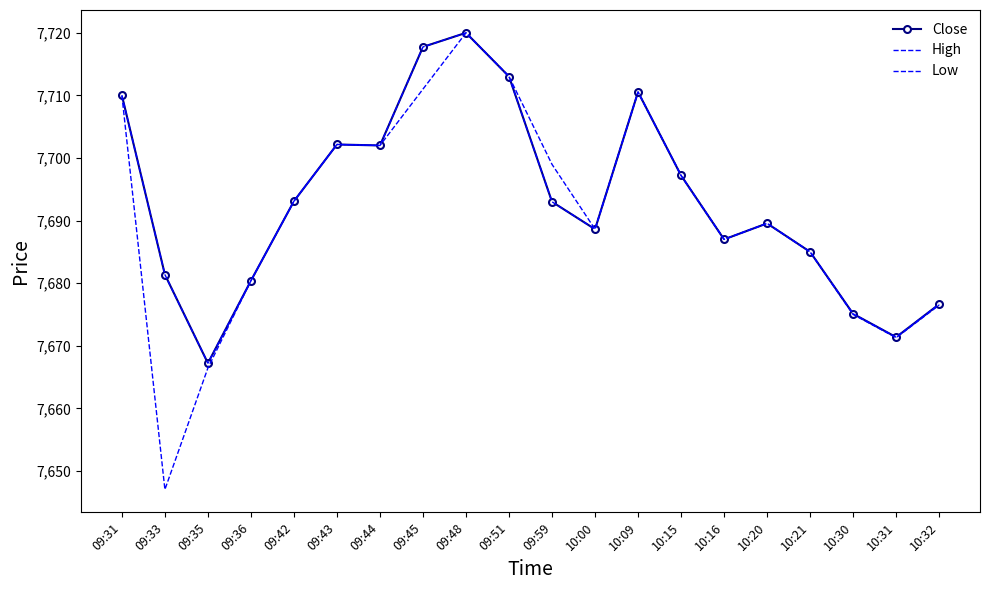

Which category has the lowest value in the Close series?

09:35